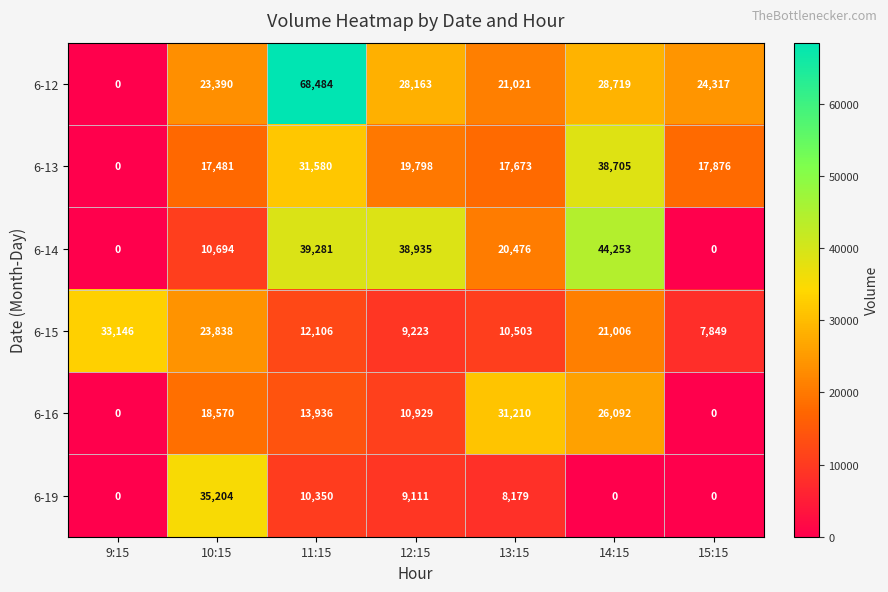

List the series in order of their peak value, lowest first.

6-16, 6-15, 6-19, 6-13, 6-14, 6-12